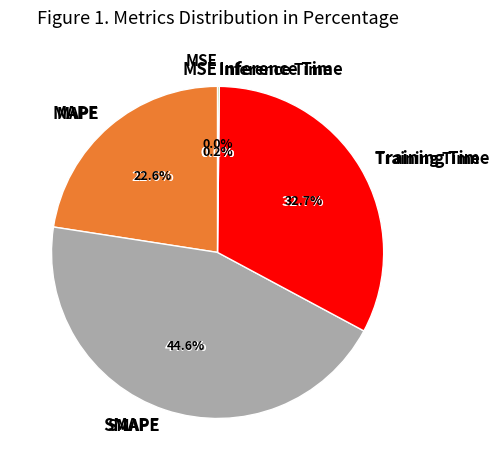

What is the total percentage of Inference Time and MAPE?

22.7%